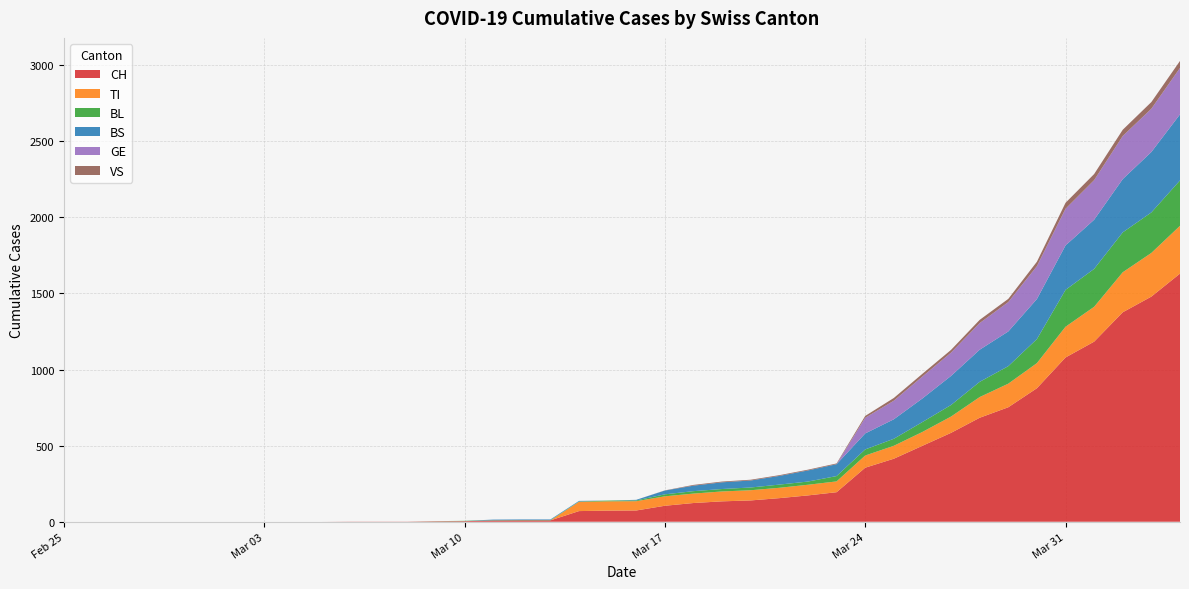

Reading left to right, extract all data points from this chart.

CH: 0	0	0	0	0	0	0	0	0	0	1	1	1	3	4	8	9	9	70	73	74	105	123	134	140	155	173	194	355	414	499	584	683	752	877	1079	1183	1376	1479	1630
TI: 0	0	0	0	0	0	0	0	0	0	0	0	0	0	0	0	0	0	61	61	61	62	62	65	67	68	70	71	80	85	91	107	136	155	165	202	229	263	287	314
BL: 0	0	0	0	0	0	0	0	0	0	0	0	0	1	2	2	2	2	2	5	5	13	16	16	18	21	21	35	40	46	65	76	100	115	158	242	249	262	266	298
BS: 0	0	0	0	0	0	0	0	0	0	0	0	0	0	0	4	4	4	4	0	4	25	36	44	46	57	73	78	105	128	155	191	211	228	263	292	323	350	397	434
GE: 0	0	0	0	0	0	0	0	0	0	0	0	0	0	0	0	0	0	0	0	0	0	0	0	0	0	0	0	103	122	144	153	175	193	216	241	260	283	284	305
VS: 0	0	0	0	0	0	0	0	0	0	0	0	0	0	0	0	0	0	0	0	0	1	5	5	5	5	5	5	12	18	18	18	21	21	29	39	40	41	44	46